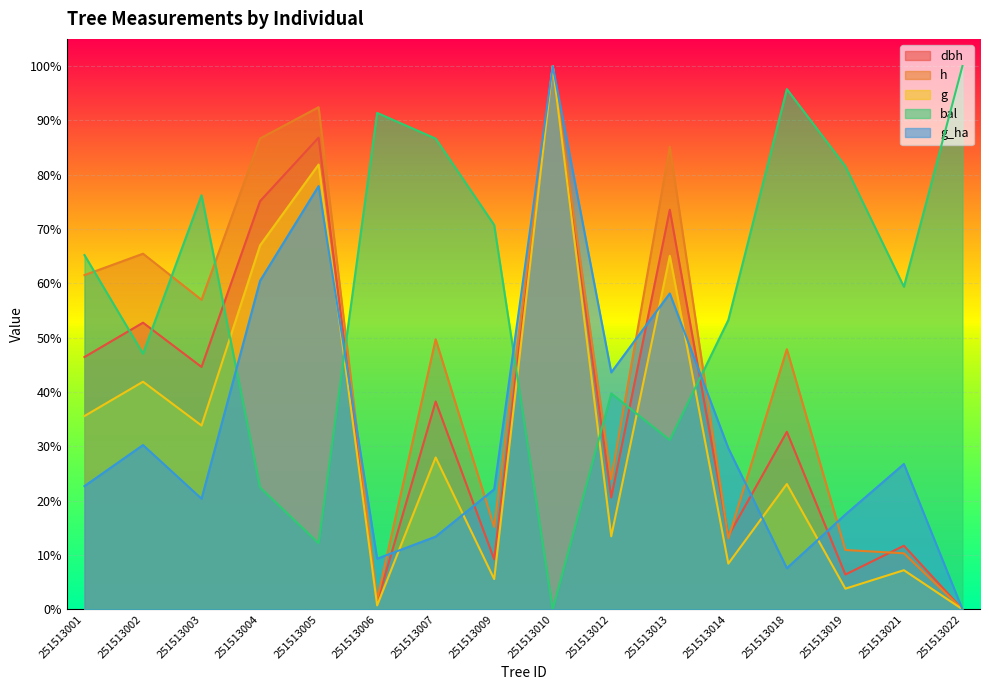

Is it true that g_ha equals 0.1 at 251513014?

False